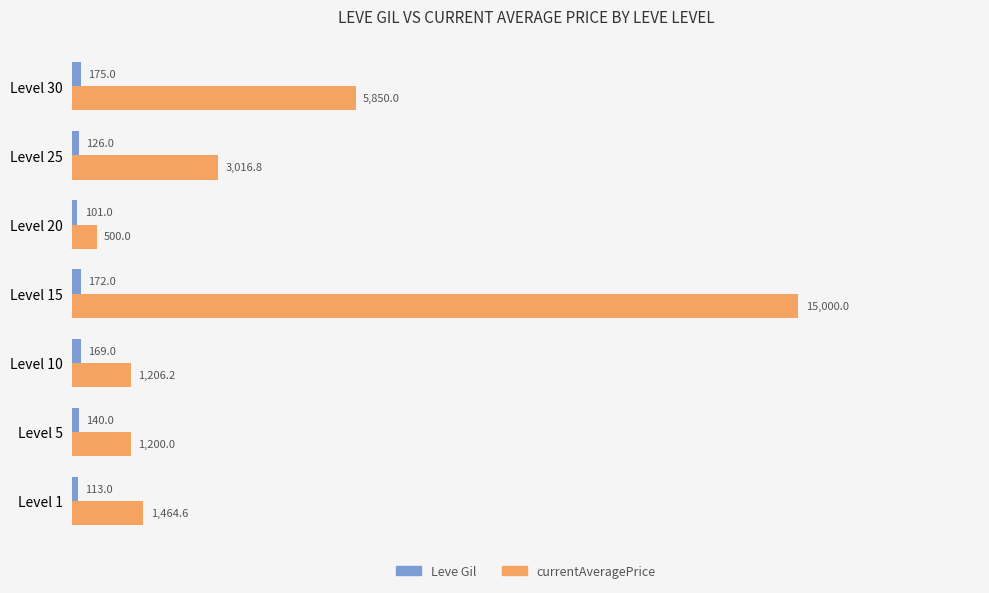

What is the highest value of the currentAveragePrice series?

15000.0